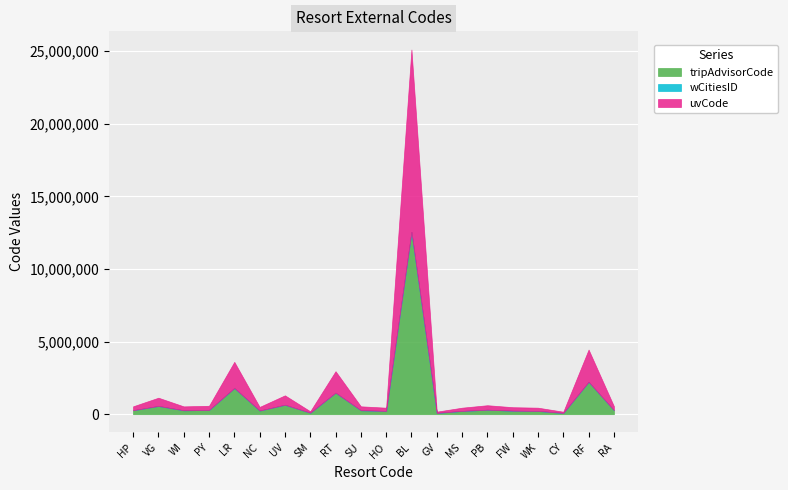

What is the average value of the wCitiesID series?

436